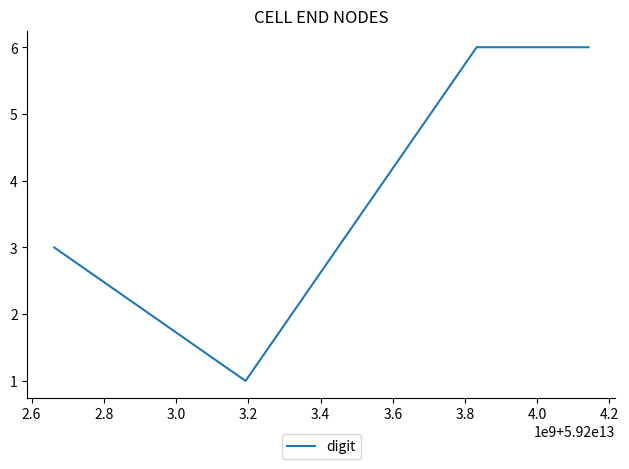

How many interior local valleys (lower than both neighbors) does the data have?

1